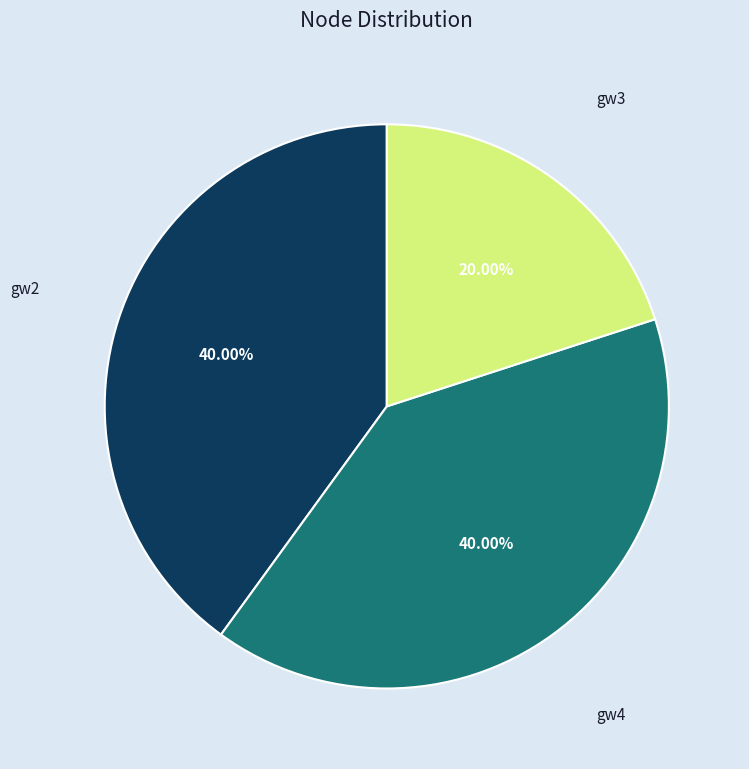

Which category has the smallest portion of the pie?

gw3